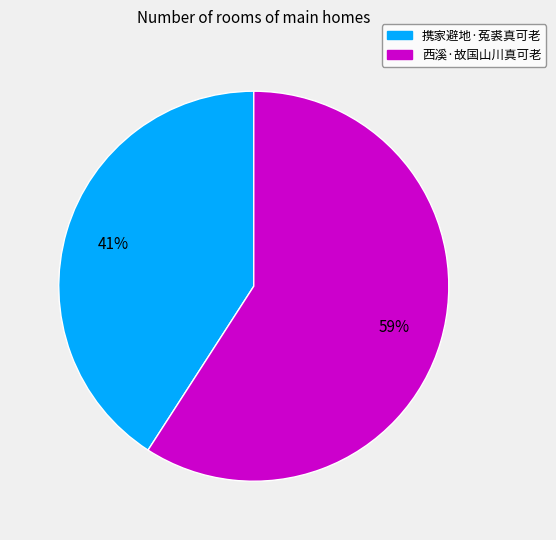

Does 携家避地·菟裘真可老 represent more than half of the total?

No